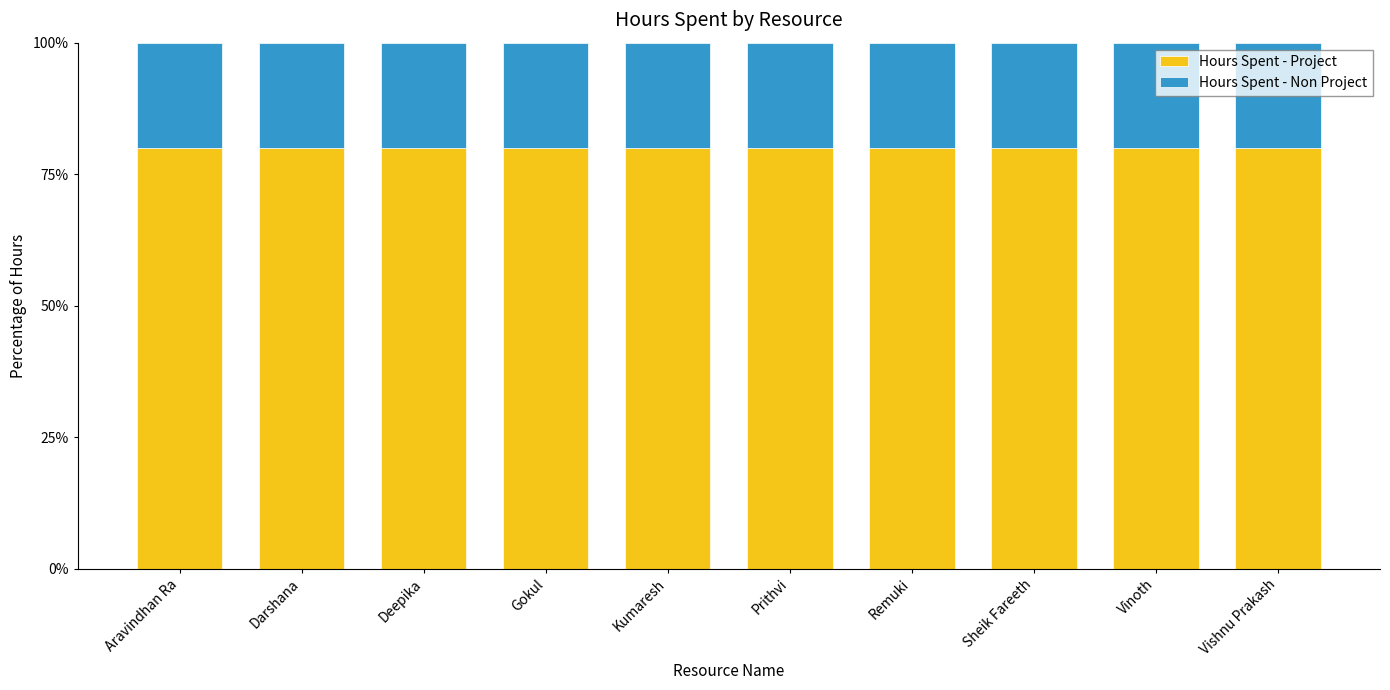

What value does the Hours Spent - Project series have at Kumaresh?

80